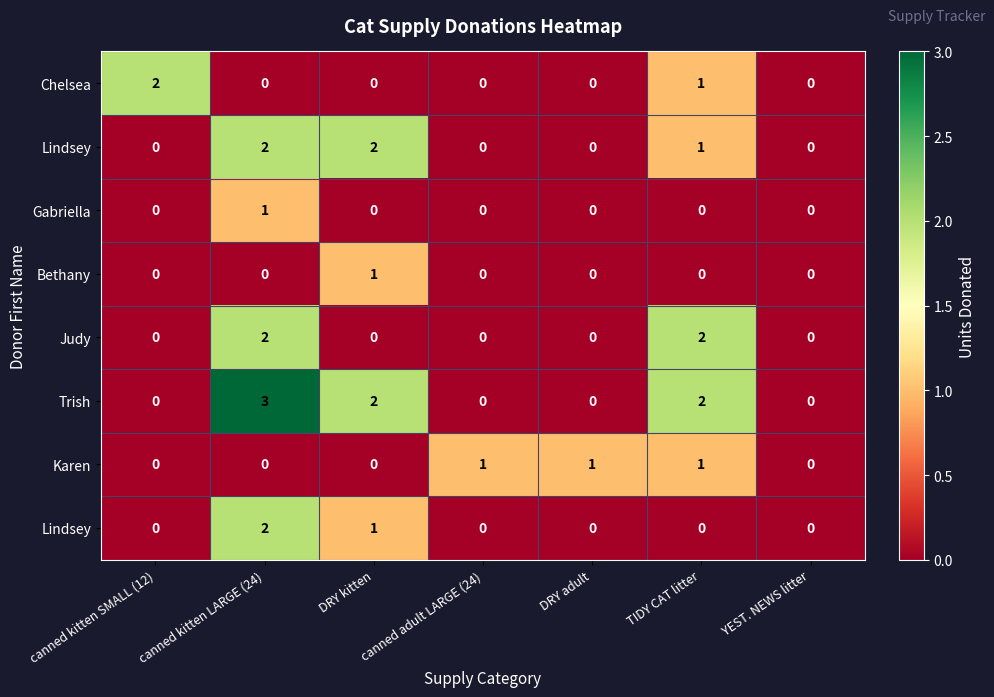

Which category has the lowest value across all series?

canned kitten LARGE (24)